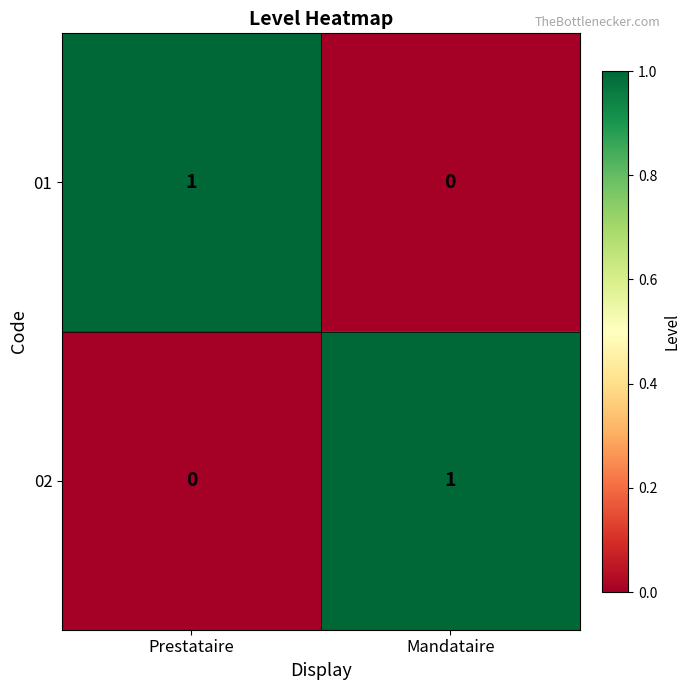

Where is 02 nearest to the value 0?

Prestataire